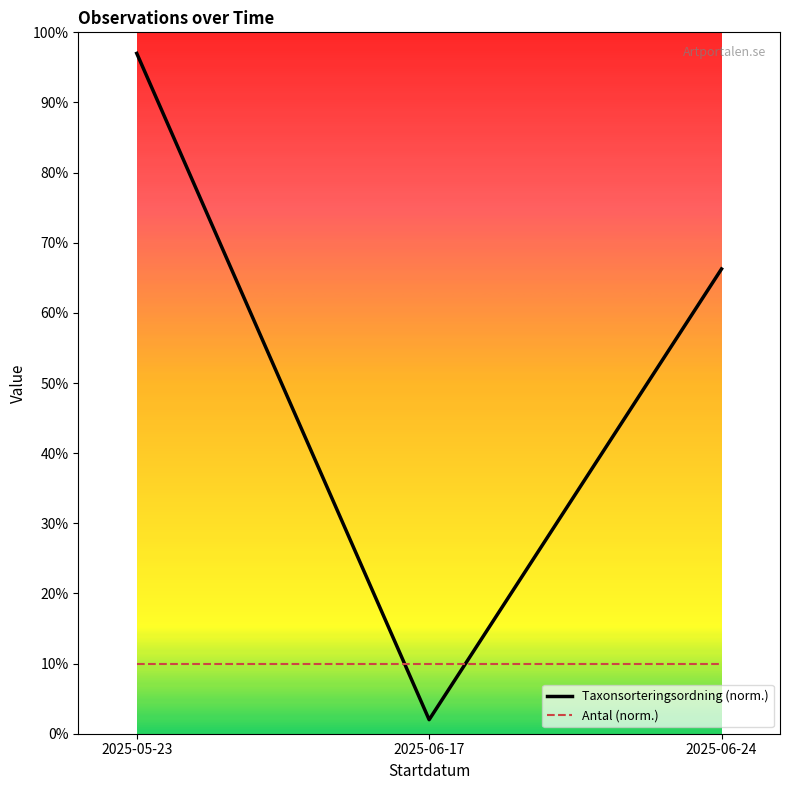

Rank the series by their average value, from highest to lowest.

Taxonsorteringsordning (norm.), Antal (norm.)